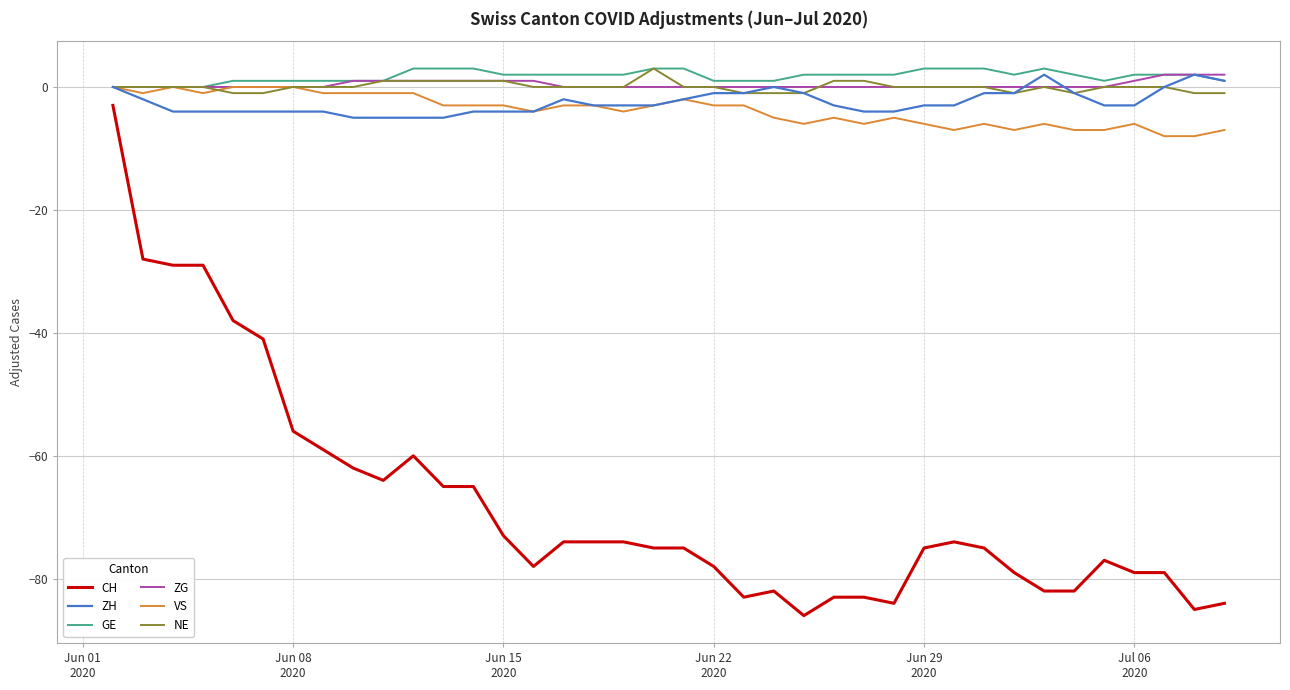

What is the lowest value of the ZH series?

-5